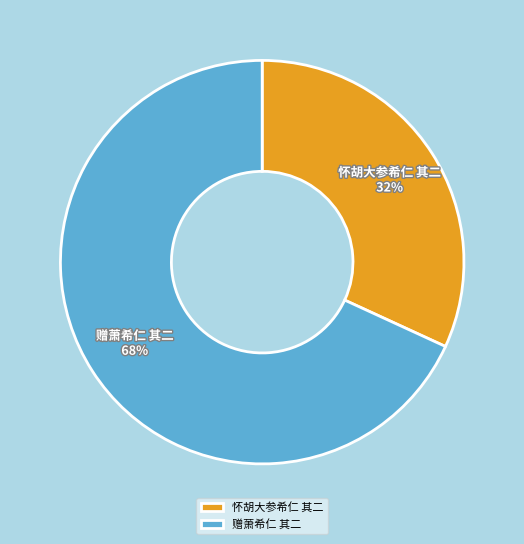

Rank the categories by value from highest to lowest.

赠萧希仁 其二, 怀胡大参希仁 其二